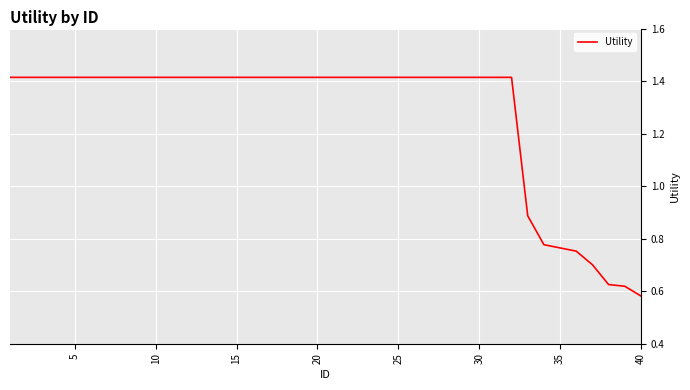

Is this an area chart (filled region under the line)?

No